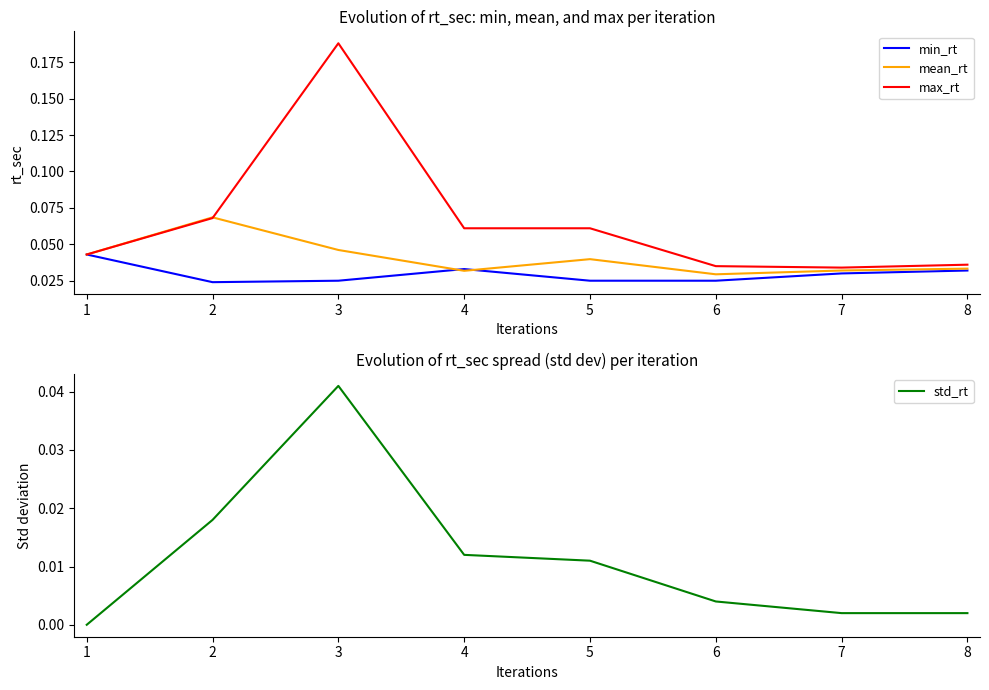

Which series has the largest total across all categories?

max_rt